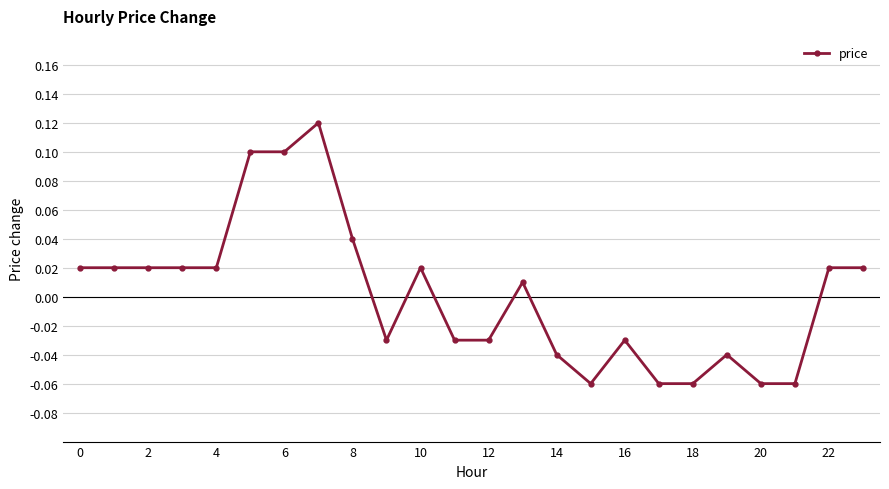

Is this an area chart (filled region under the line)?

No